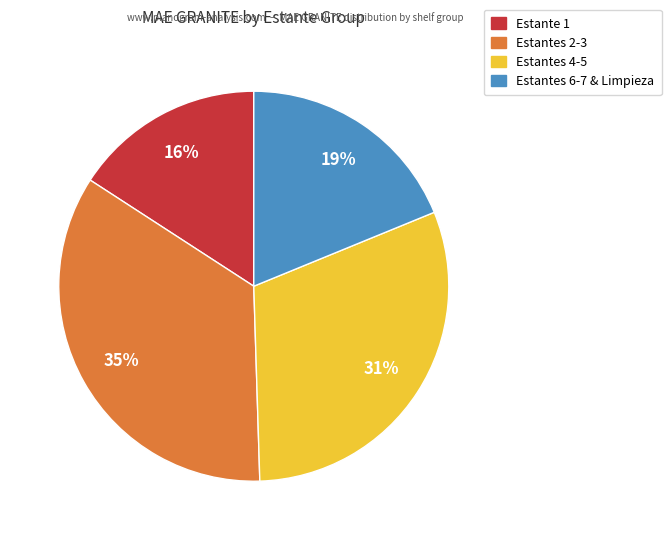

To the nearest percent, what is the difference between the largest and smallest slice percentages?

19%